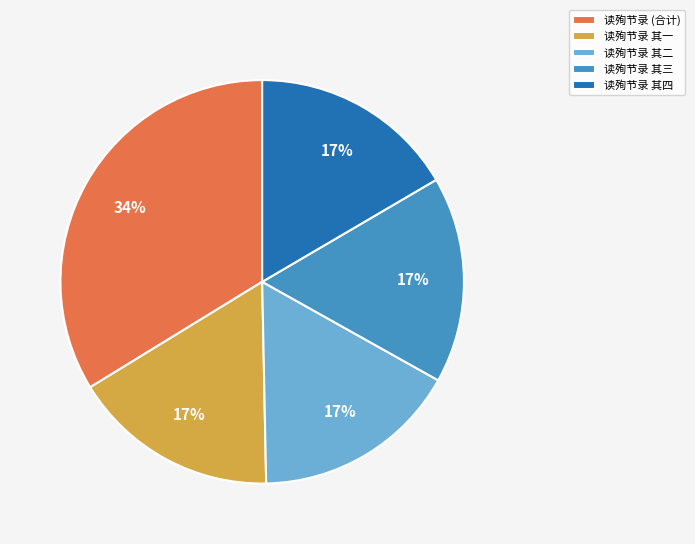

Do 读殉节录 其四 and 读殉节录 其一 together represent more than half of the pie?

No